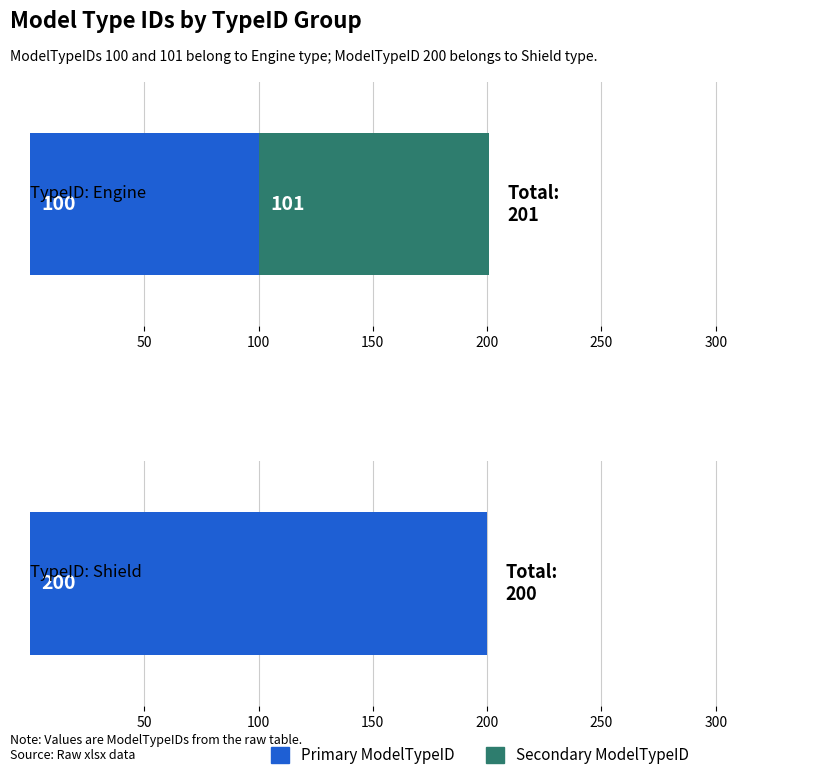

What is the sum of all values?

401